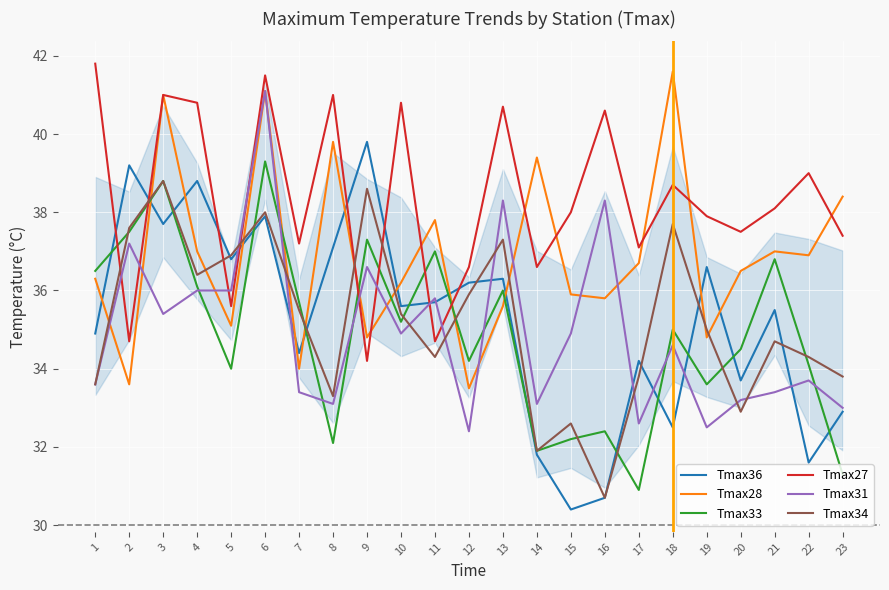

What is the total value across all series at 1?

216.7